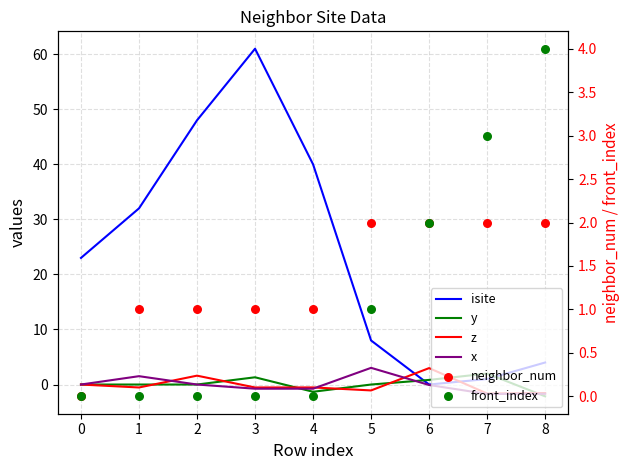

Which series contains the highest Y value?

isite